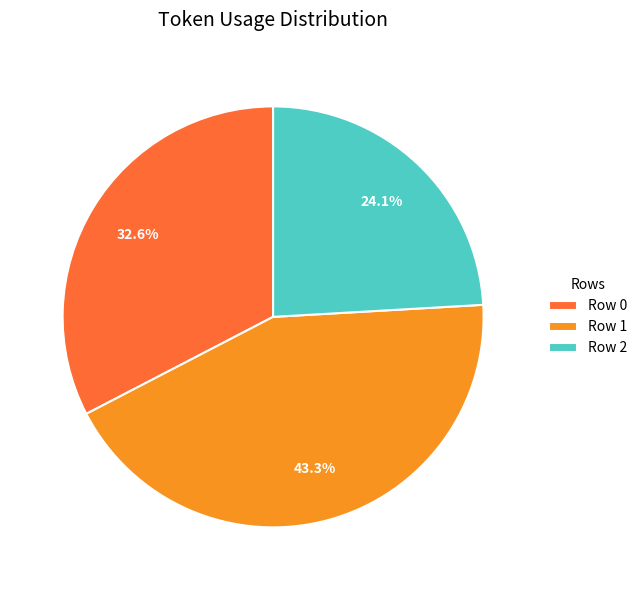

Rank the categories by value from lowest to highest.

Row 2, Row 0, Row 1